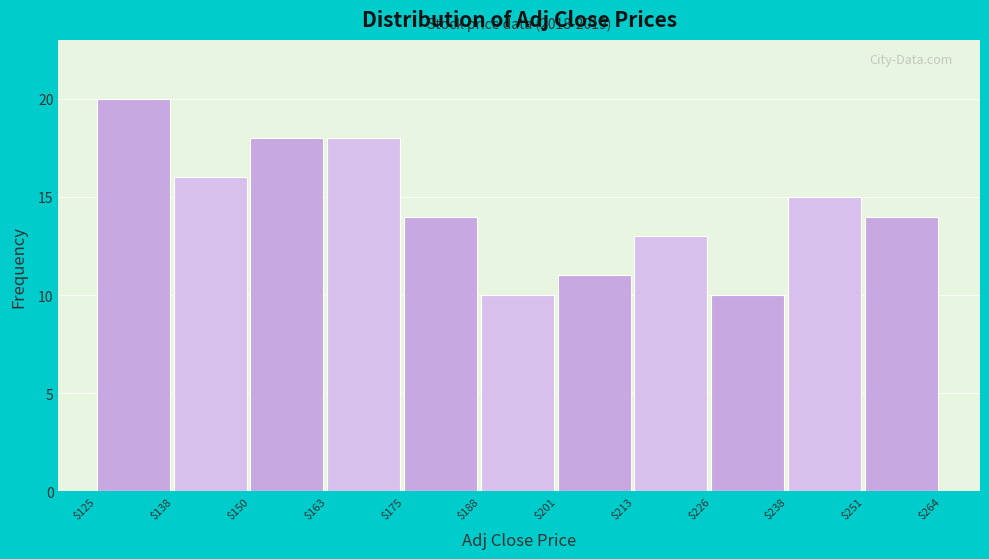

Over which range of the x-axis is the bar tallest?

$125 to $138